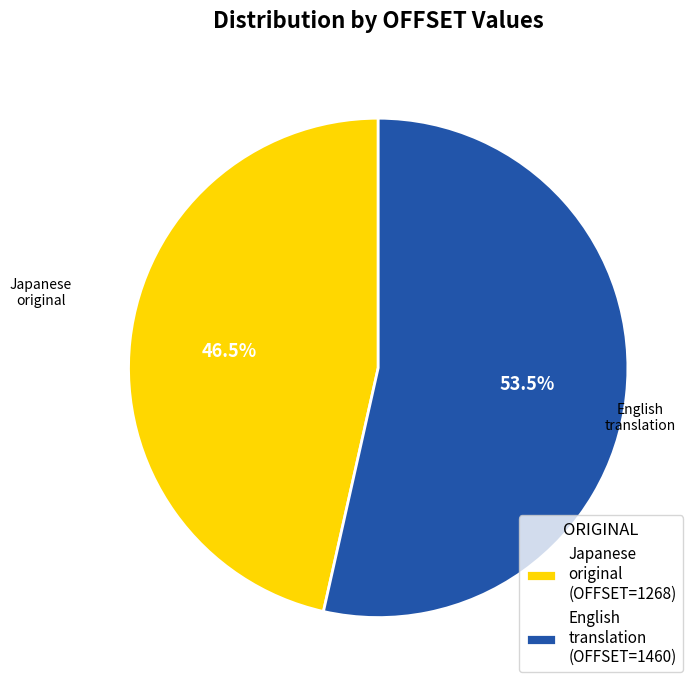

Is there any slice that represents more than half of the pie?

Yes